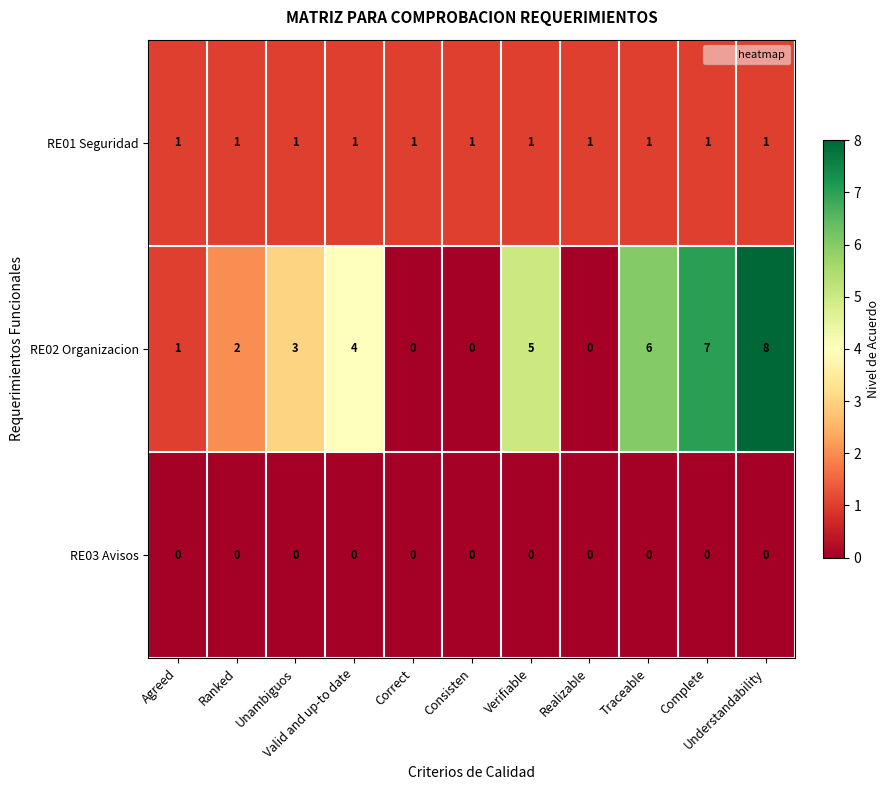

List the series in order of their overall mean, highest first.

RE02 Organizacion, RE01 Seguridad, RE03 Avisos